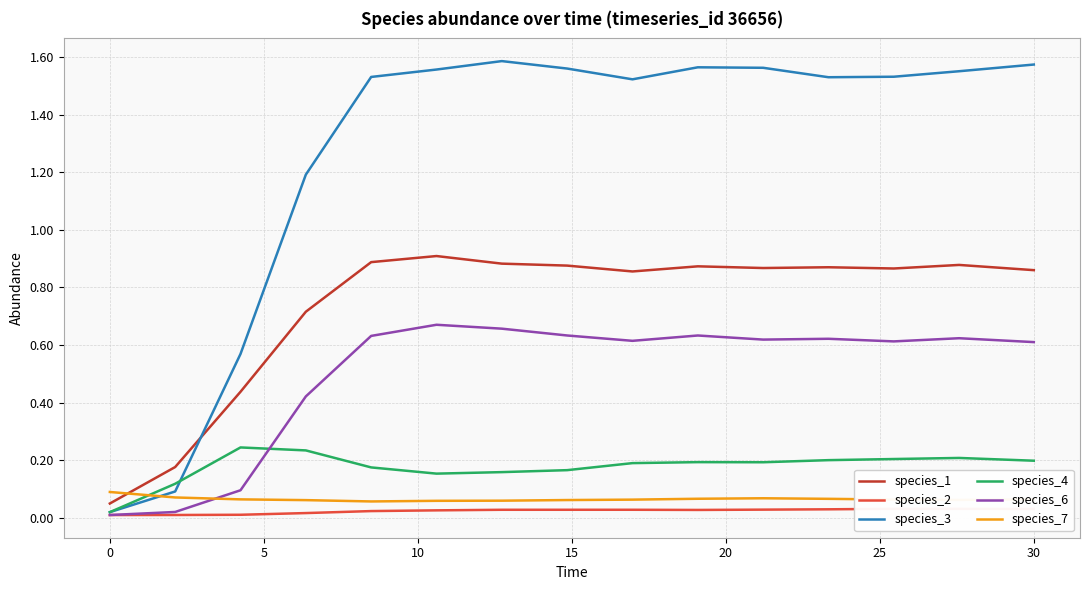

How many times do species_4 and species_7 cross each other?

1